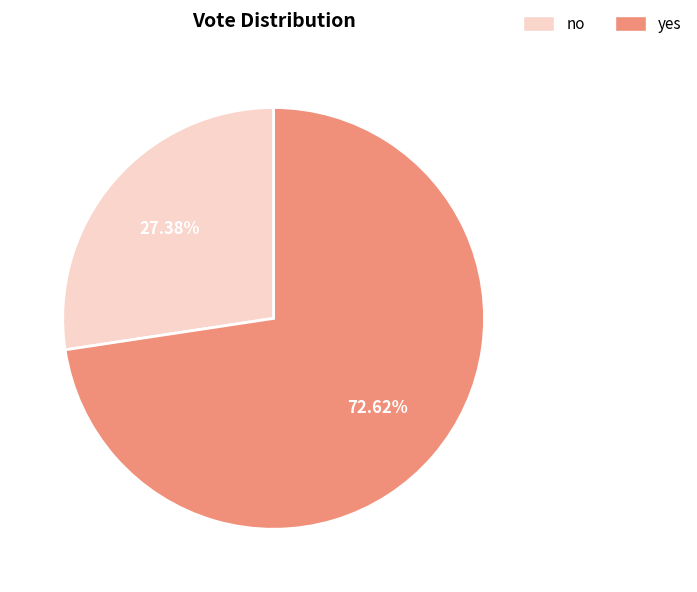

Combined, do no and yes account for over 50%?

Yes